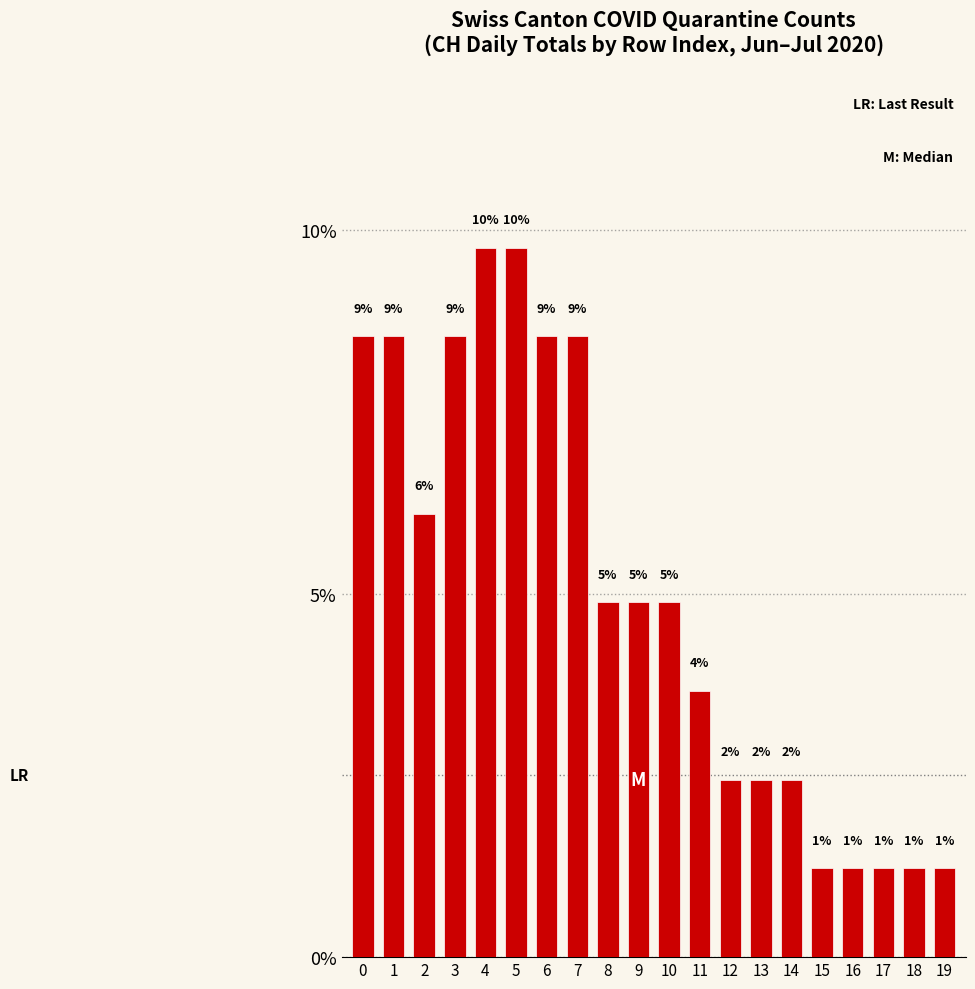

What is the sum of all values?

100.0